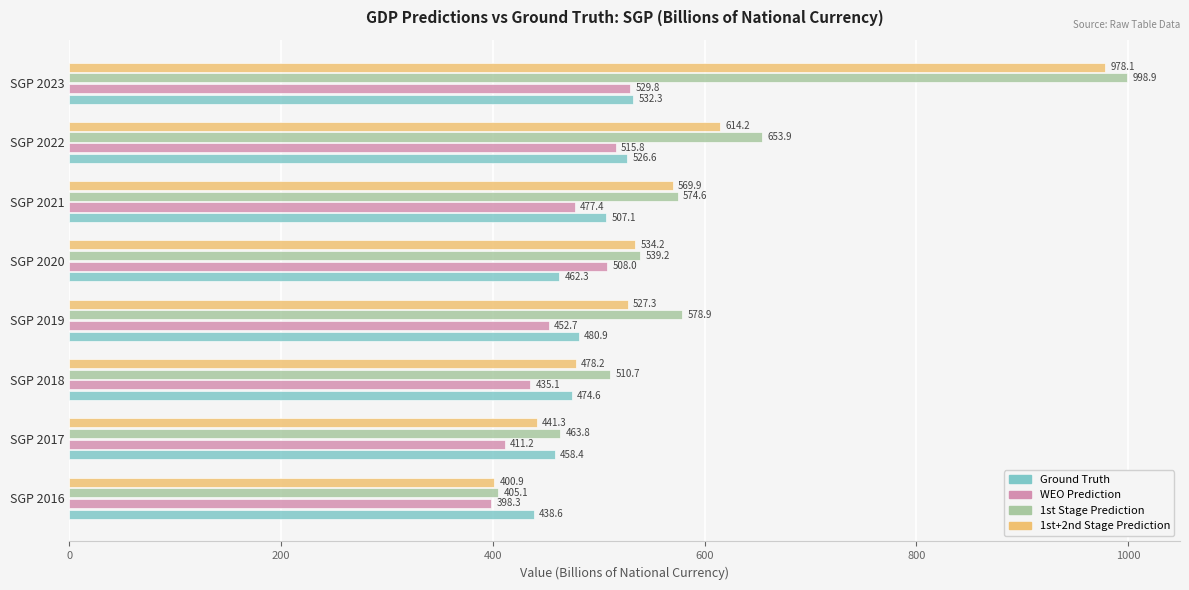

Between SGP 2017 and SGP 2021, which series saw the biggest shift?

1st+2nd Stage Prediction